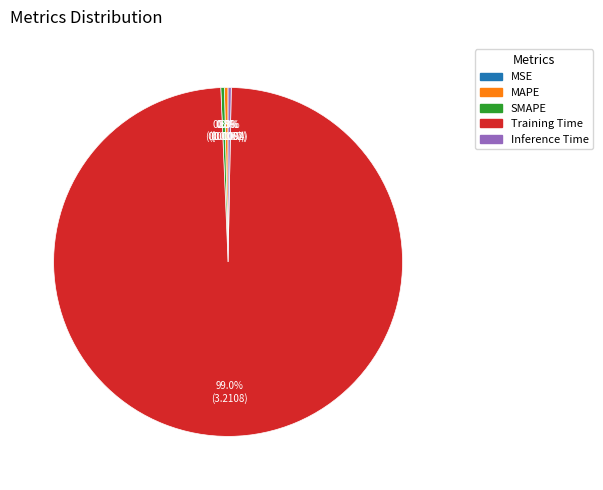

Which has a higher value, MAPE or Training Time?

Training Time